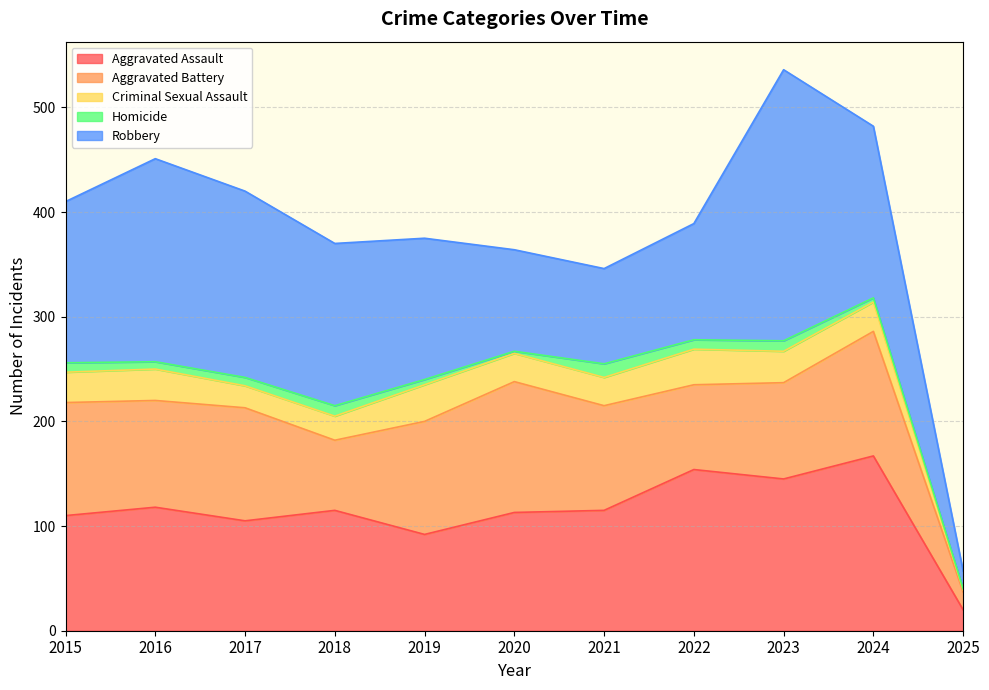

Reading right to left, list all the values displayed in this chart.

Aggravated Assault: 20	167	145	154	115	113	92	115	105	118	110
Aggravated Battery: 17	119	92	81	100	125	108	67	108	102	108
Criminal Sexual Assault: 2	28	30	34	27	27	35	23	21	30	29
Homicide: 1	4	10	9	13	2	5	10	8	7	9
Robbery: 17	164	259	111	91	97	135	155	178	194	154